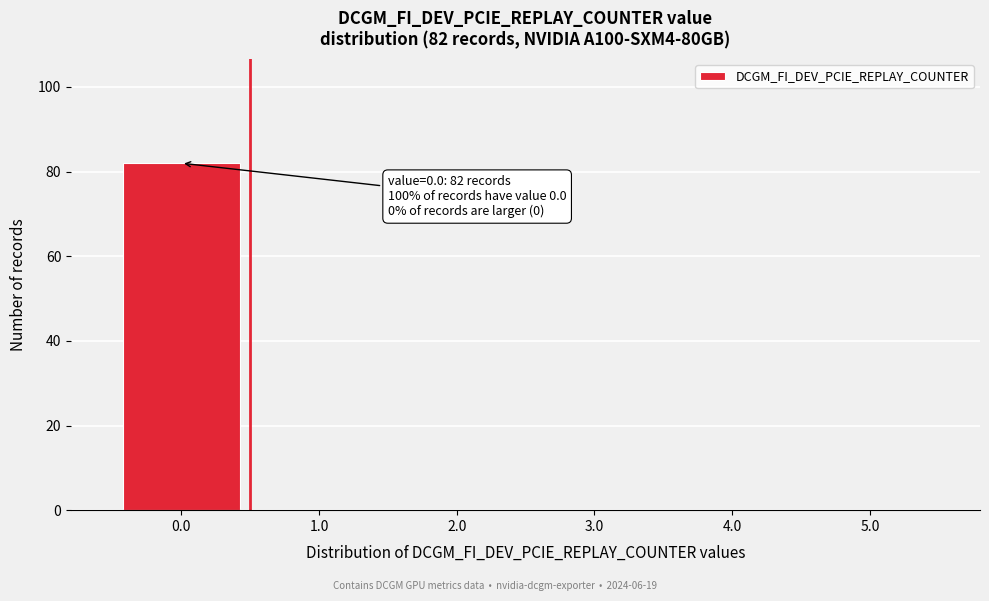

Reading right to left, transcribe all the data shown in this chart.

5.0=0	4.0=0	3.0=0	2.0=0	1.0=0	0.0=82